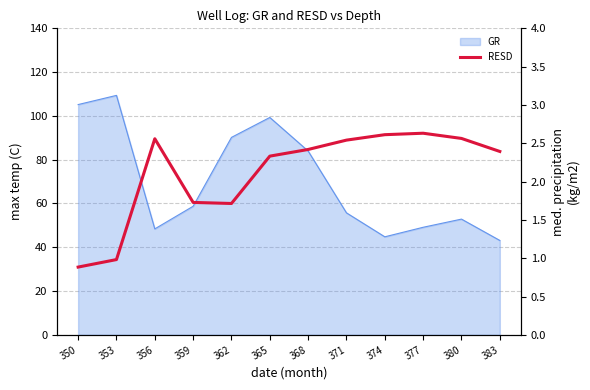

Where is the first local maximum?

356